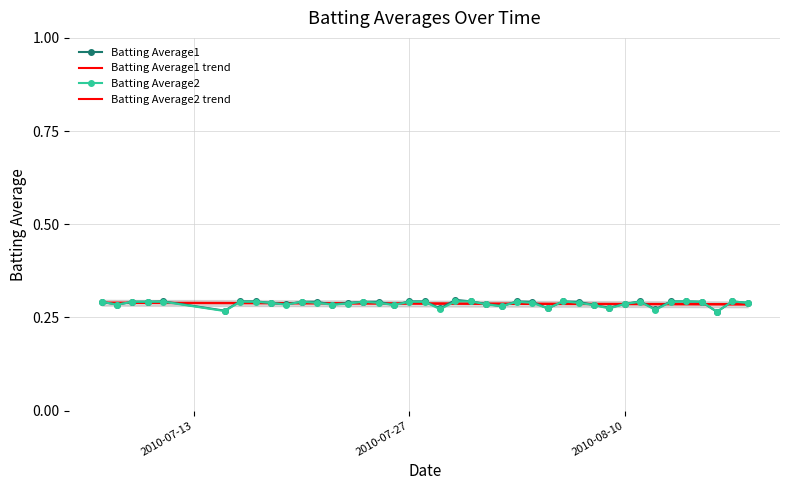

Count the number of categories in the chart.

40